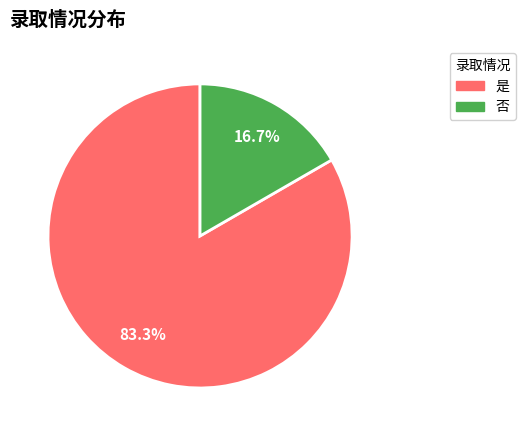

To the nearest percent, what is the average slice percentage?

50%